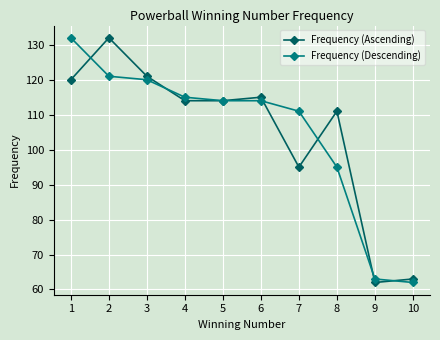

What are all the series names shown in the legend?

Frequency (Ascending), Frequency (Descending)